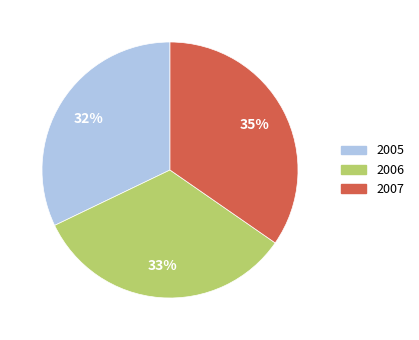

How many segments does this pie chart have?

3